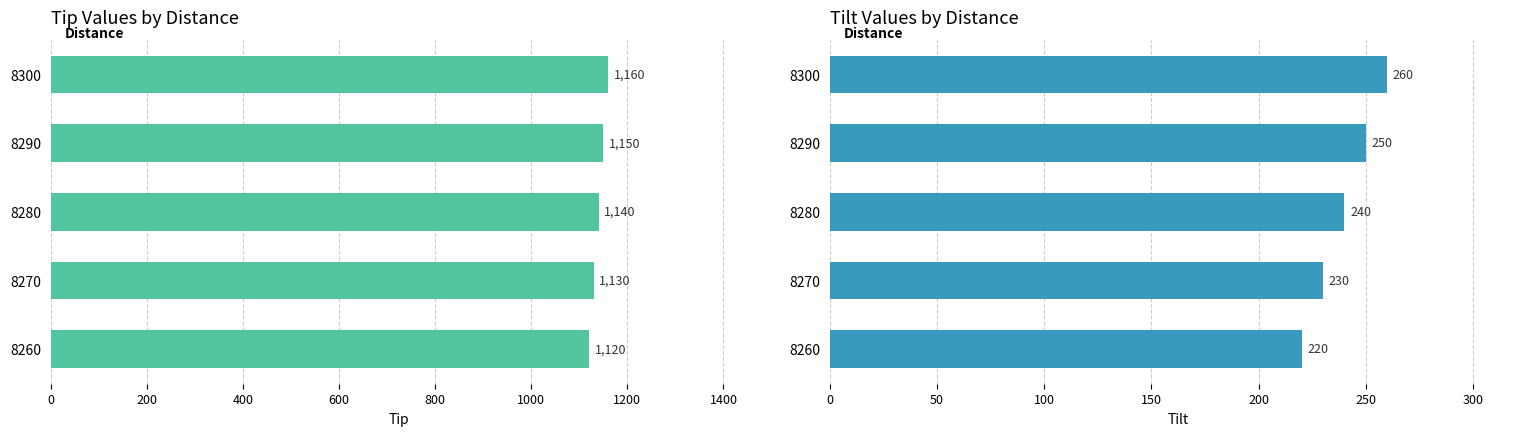

Reading left to right, what are all the values shown in this chart?

Tip: 1120	1130	1140	1150	1160
Tilt: 220	230	240	250	260